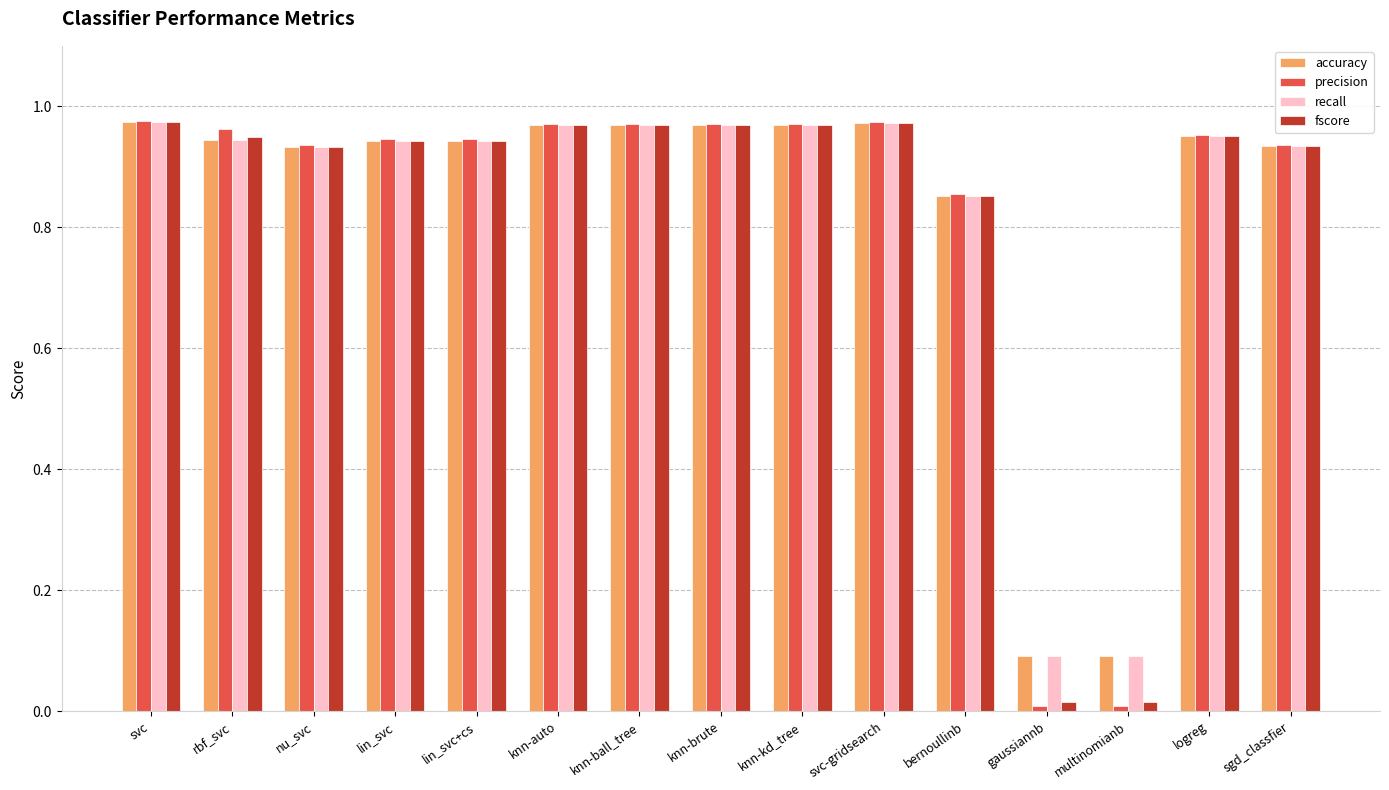

What is the sum of all fscore values?

12.4